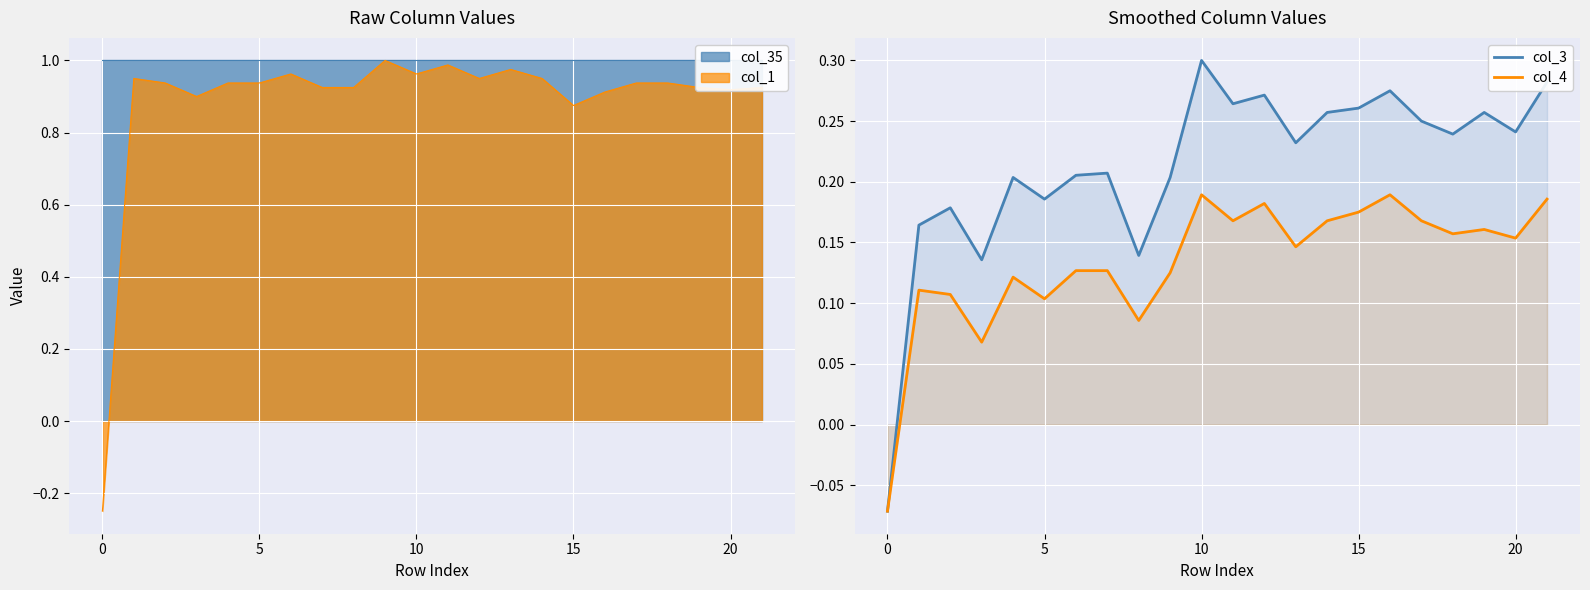

The col_4 series shows -0.1 at 0. True or false?

True